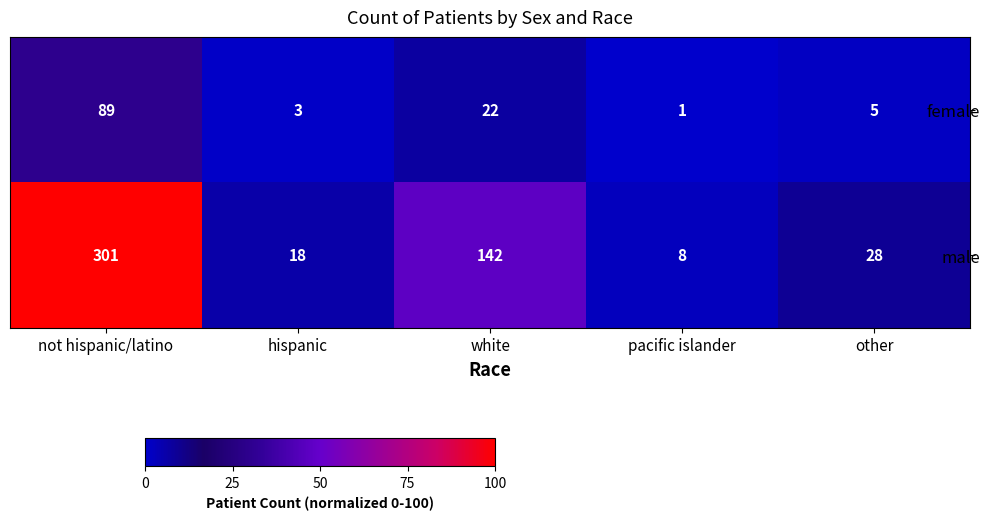

What is the spread (max minus min) of values at not hispanic/latino?

212